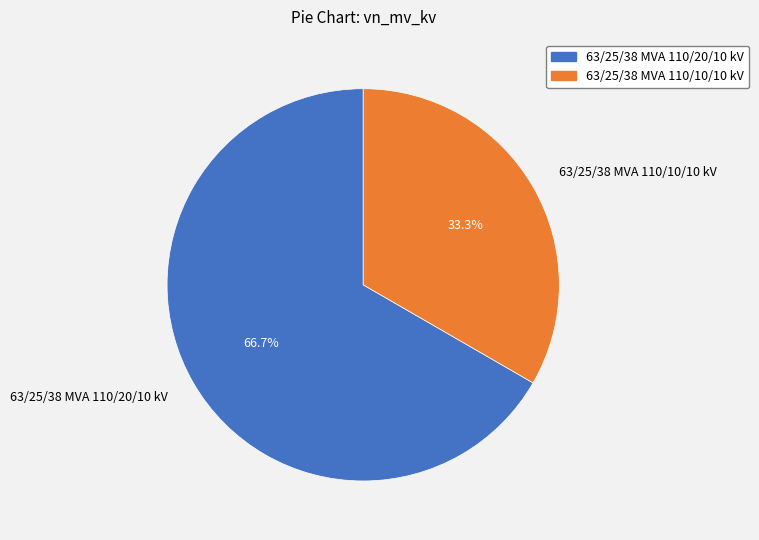

To the nearest percent, what is the difference between the 63/25/38 MVA 110/20/10 kV and 63/25/38 MVA 110/10/10 kV slice percentages?

33%